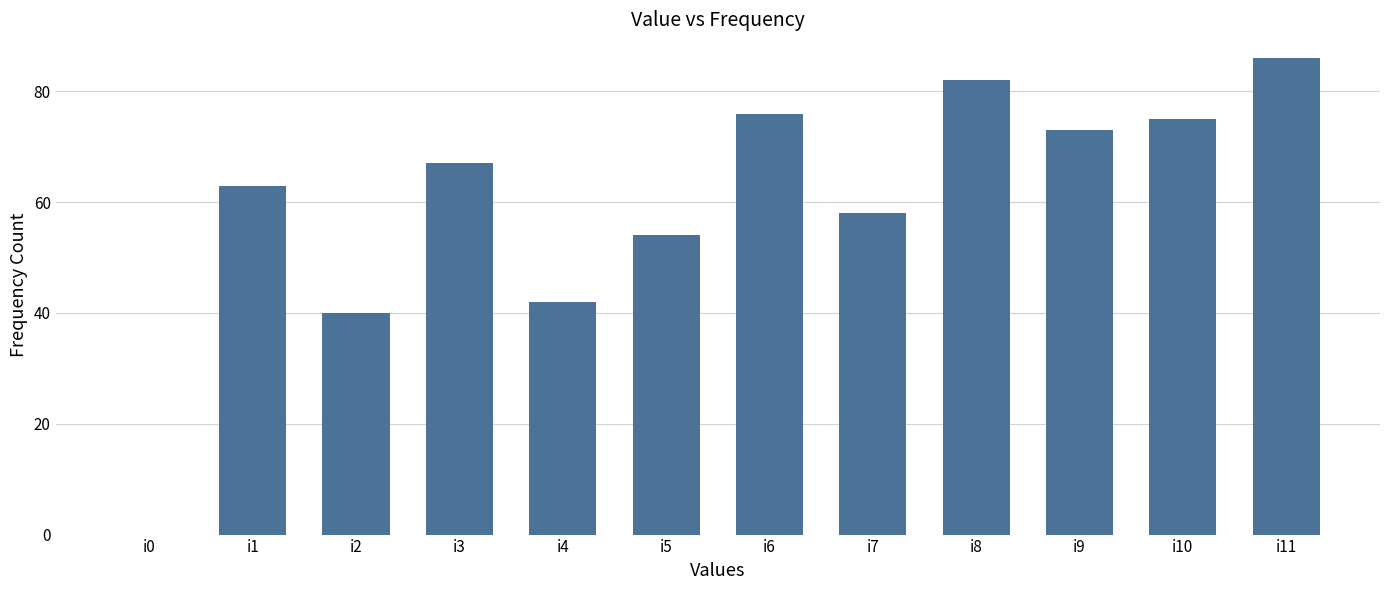

How many data points does each series have?

12